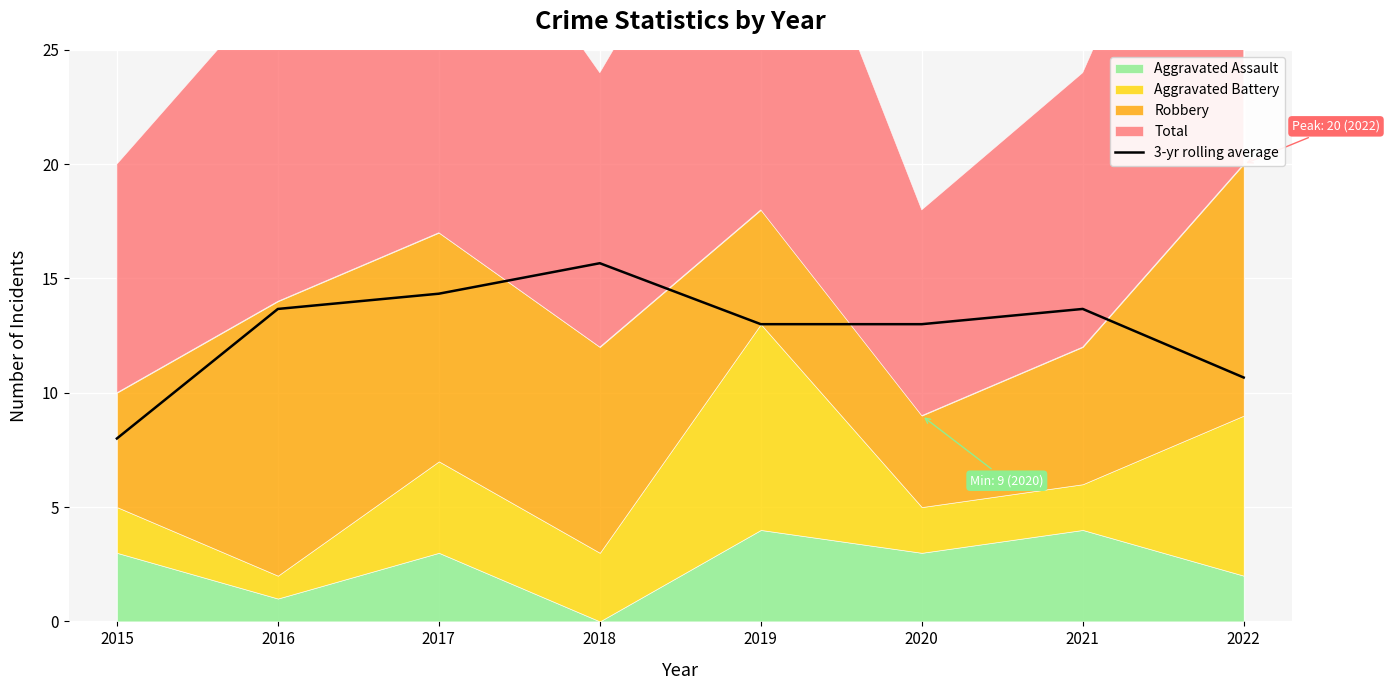

What is the average value?

12.8